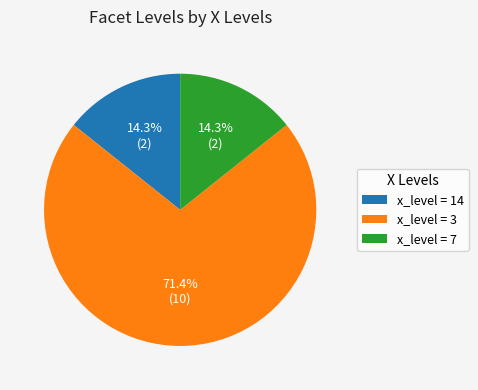

How much of the chart is everything except x_level = 14?

85.7%